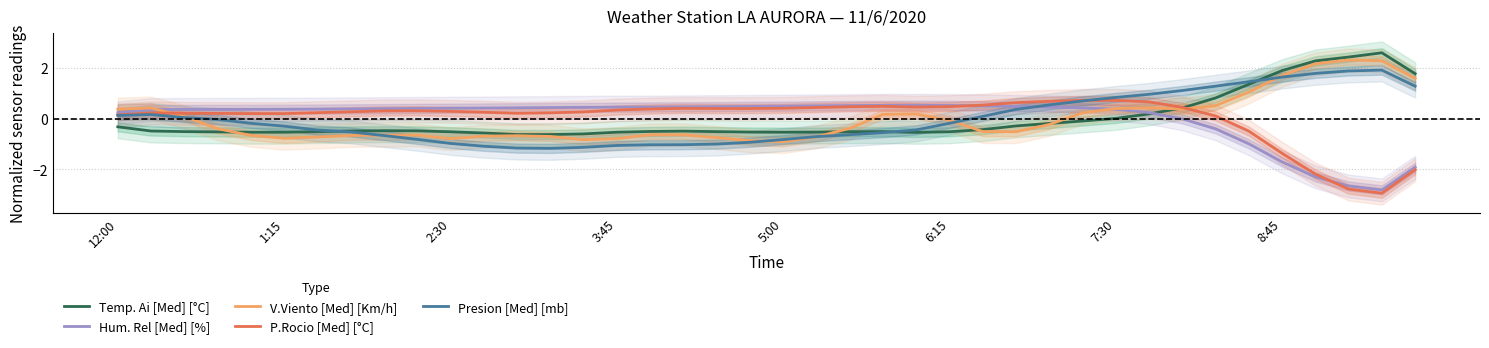

True or false: V.Viento [Med] [Km/h] and P.Rocio [Med] [°C] intersect in this chart.

True